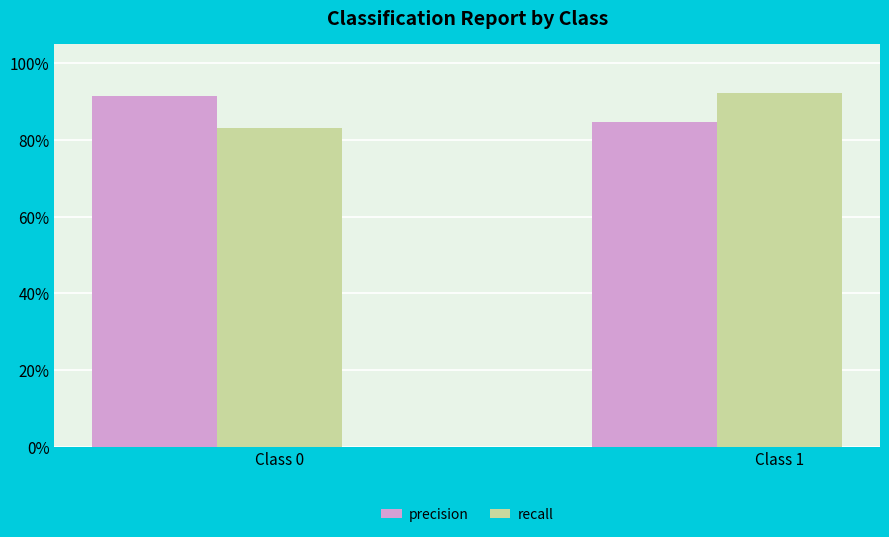

Are the bars horizontal?

No